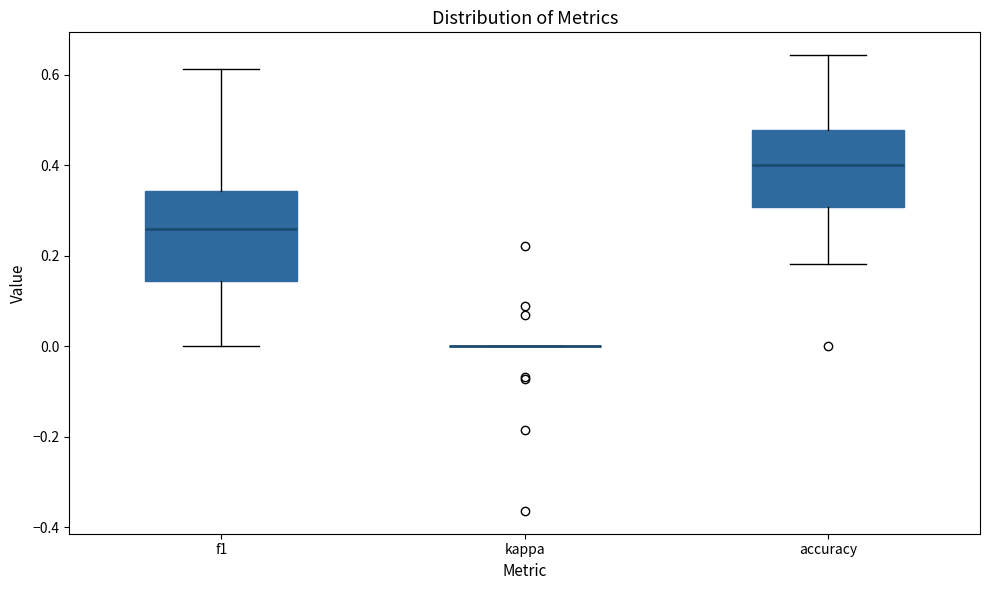

Reading left to right, transcribe this box plot: for each box, give where its median line is, the range the box spans, and where its two whiskers end, as read against the y-axis. The values are not printed on the chart, so give them approximately, as read against the axis.

f1: median 0.26, box 0.14 to 0.34, whiskers 0.00 to 0.62
kappa: box collapsed to a line at 0.00, whiskers 0.00 to 0.00
accuracy: median 0.40, box 0.30 to 0.48, whiskers 0.18 to 0.64